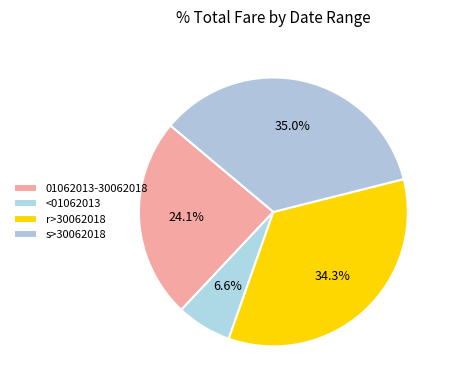

Count the number of slices in the pie.

4